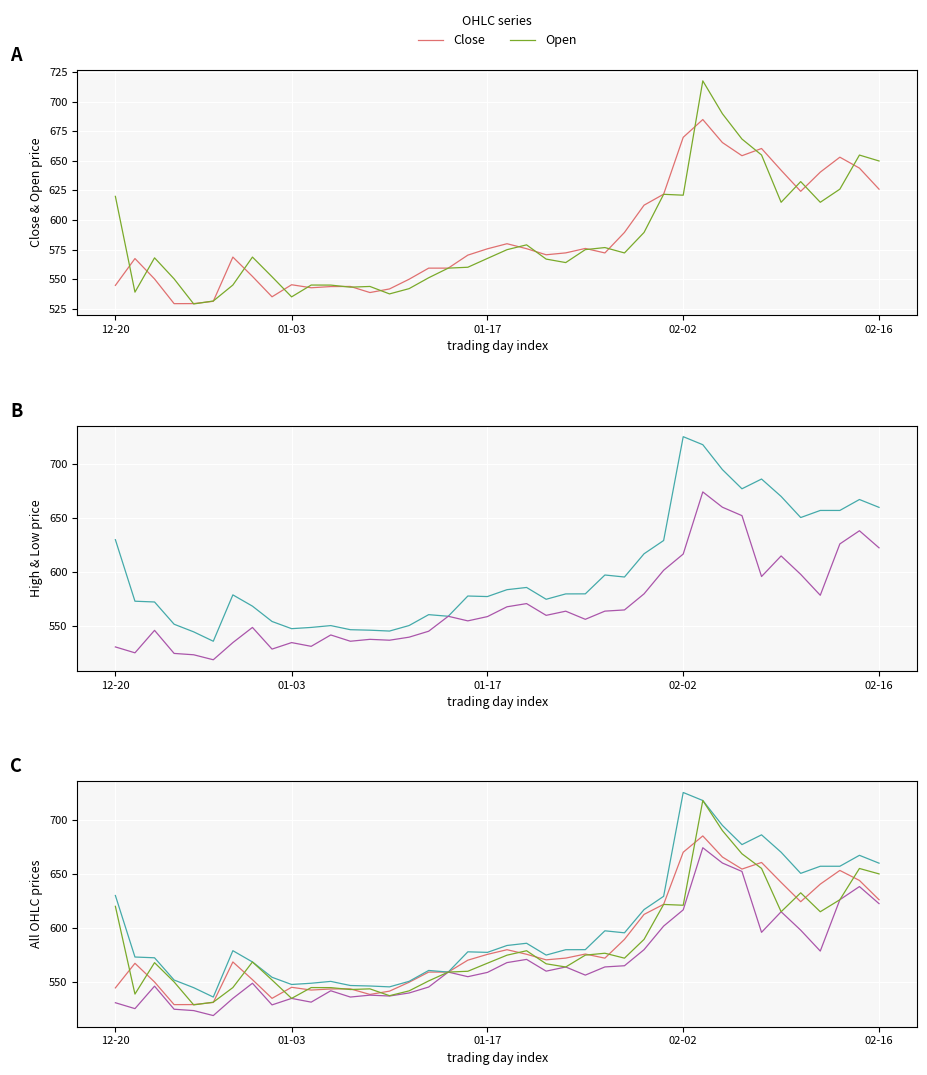

Which category has the highest value in the Open series?

30